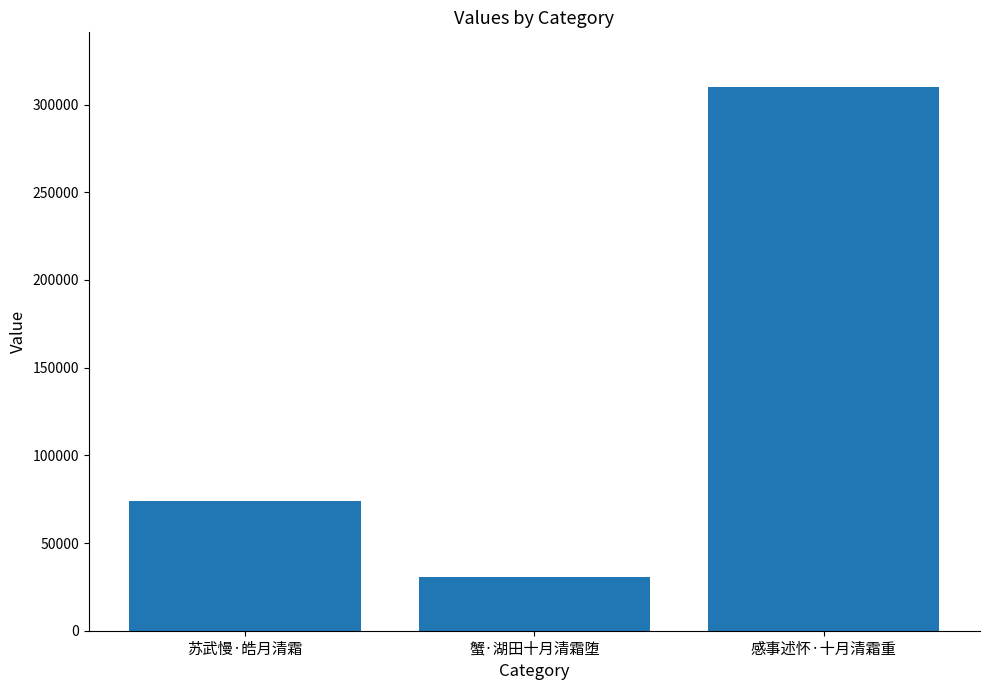

What is the label of the 1st bar from the left?

苏武慢·皓月清霜